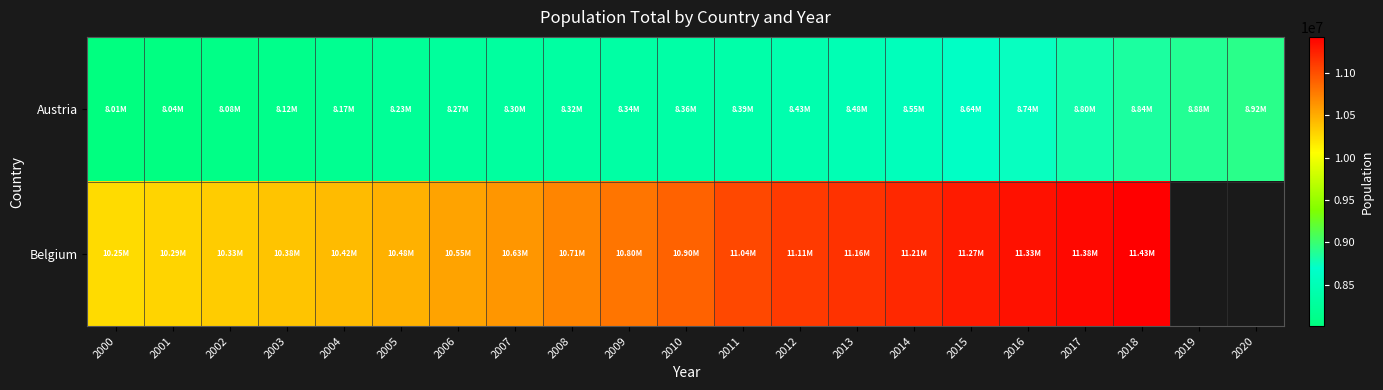

At which label does Austria reach its peak?

2020